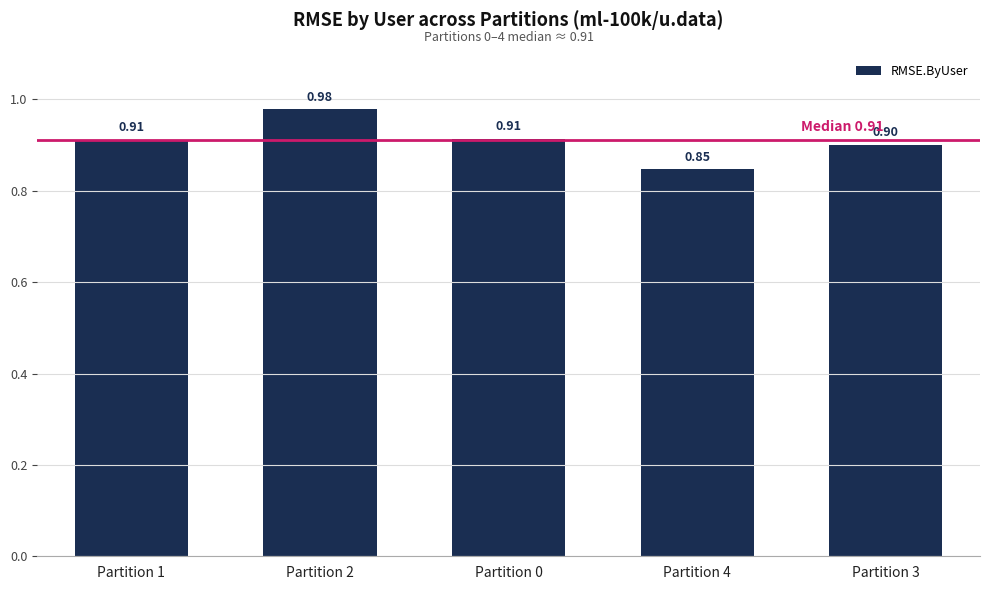

Is it true that the value at Partition 4 is 0.3?

False